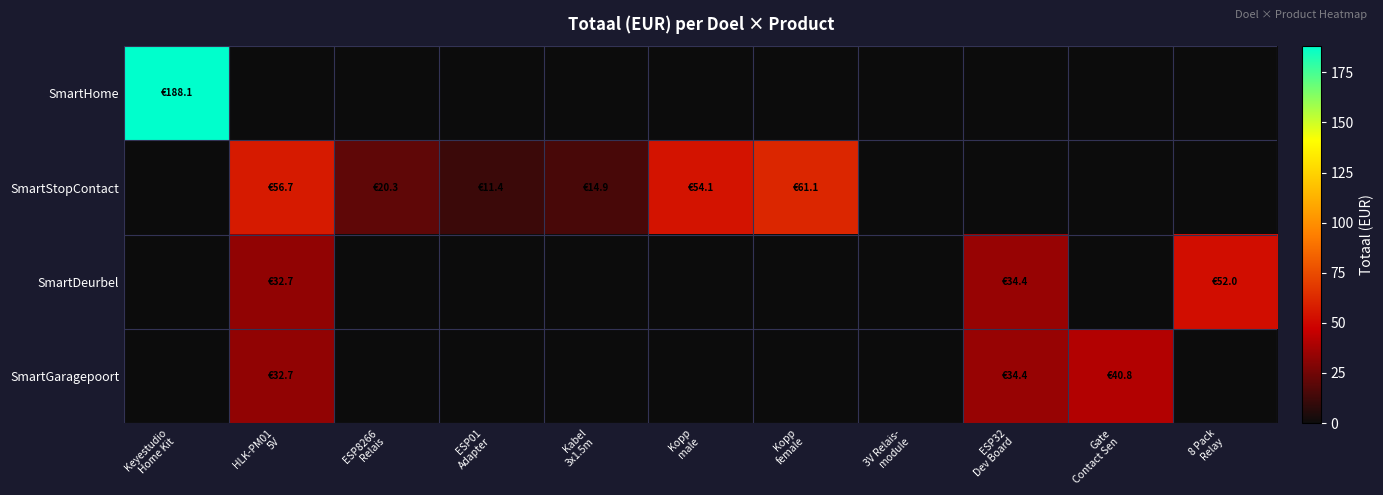

At which category does the chart reach its peak across all series?

Keyestudio
Home Kit